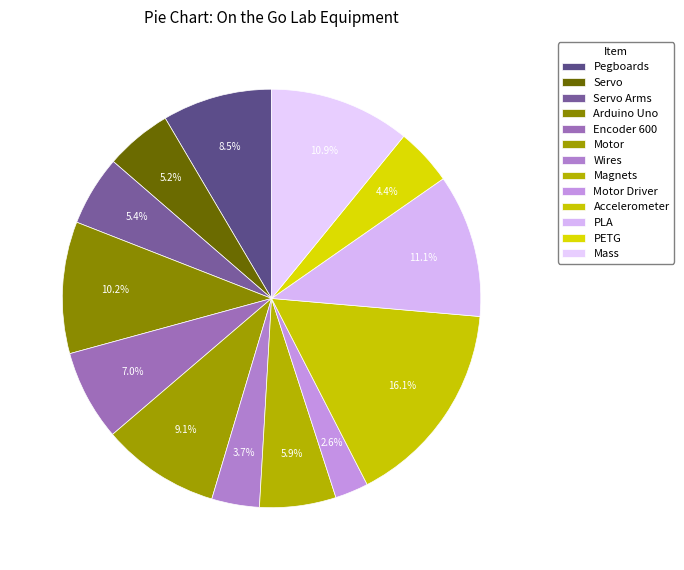

To the nearest percent, what is the average slice percentage?

8%